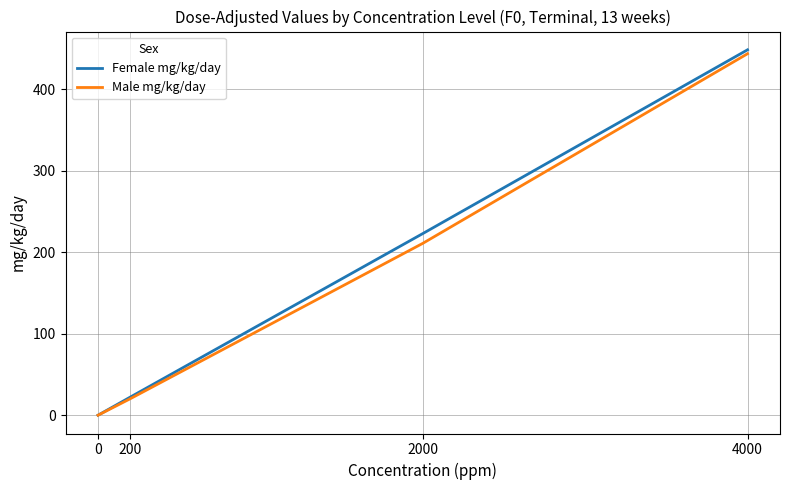

Which series has the largest total across all categories?

Female mg/kg/day